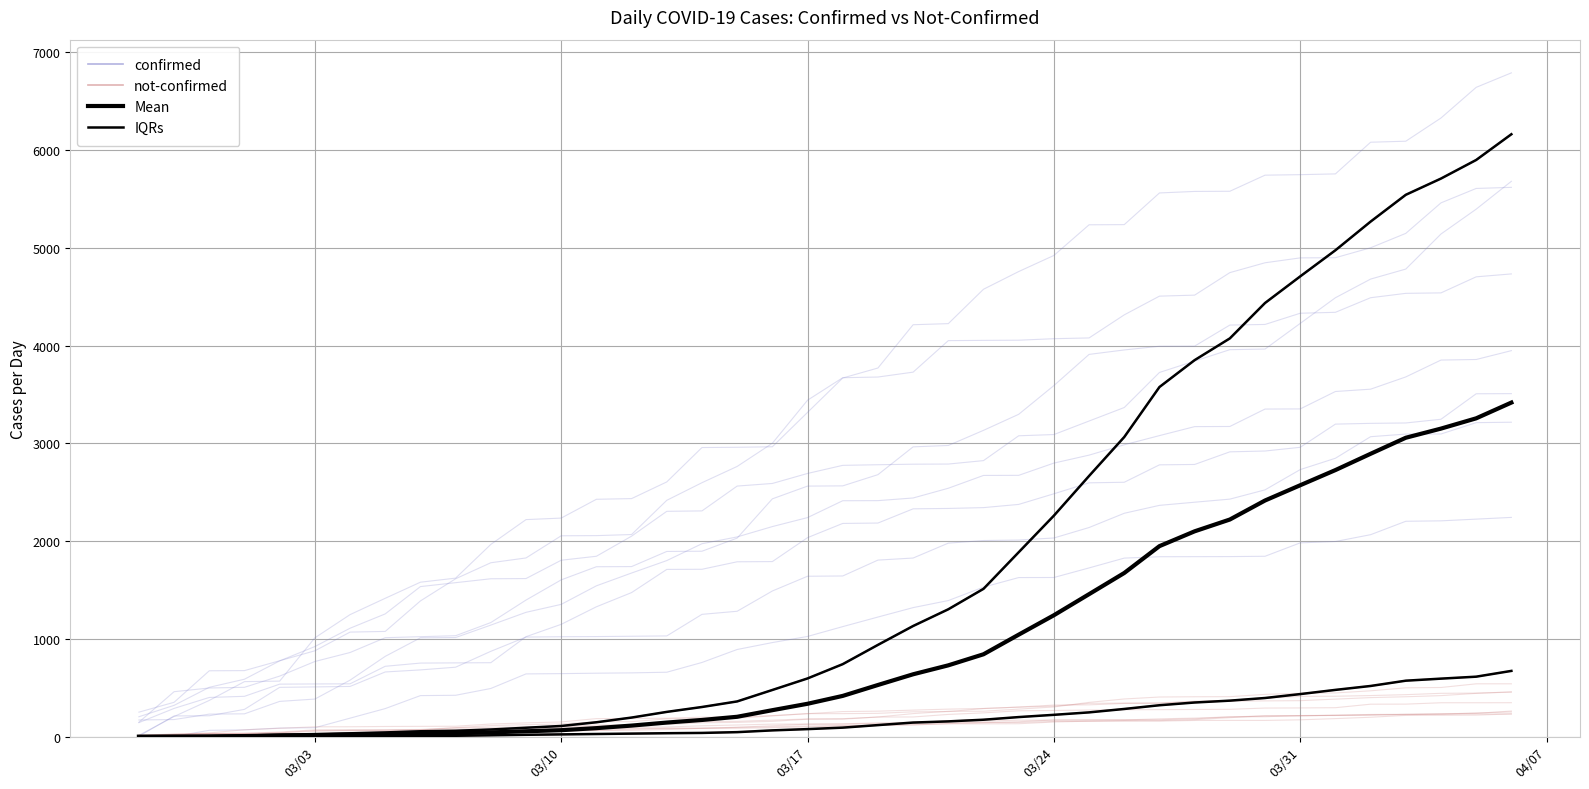

How many lines are shown in the chart?

4